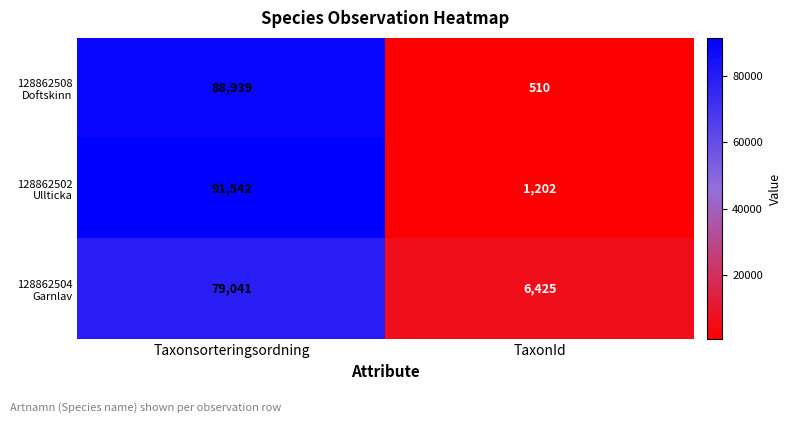

What is the greatest value displayed?

91542